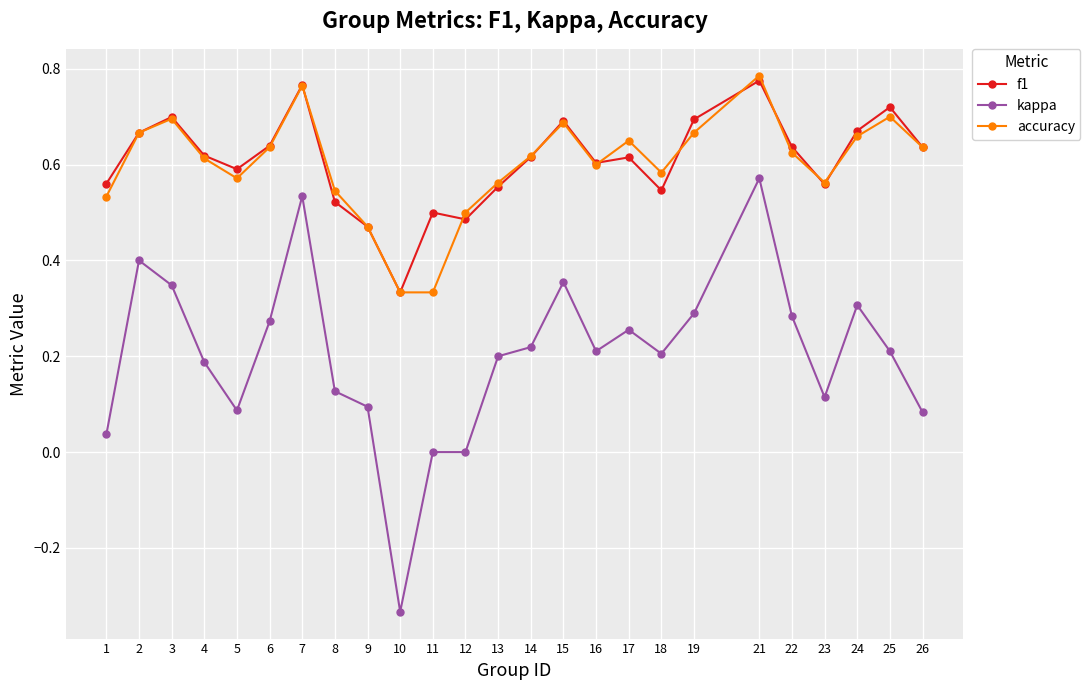

True or false: f1 has more than 2 interior local peaks.

True